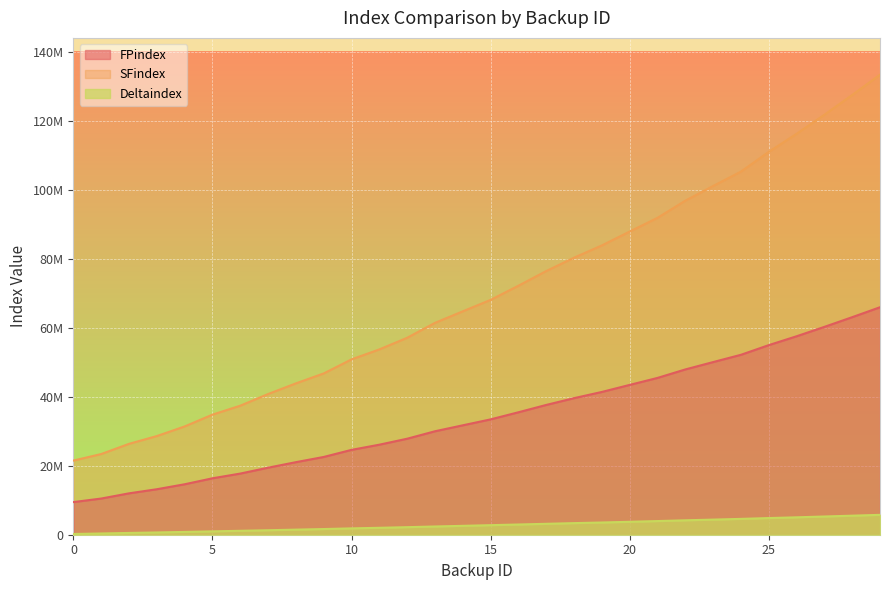

True or false: SFindex and FPindex cross at least once.

False